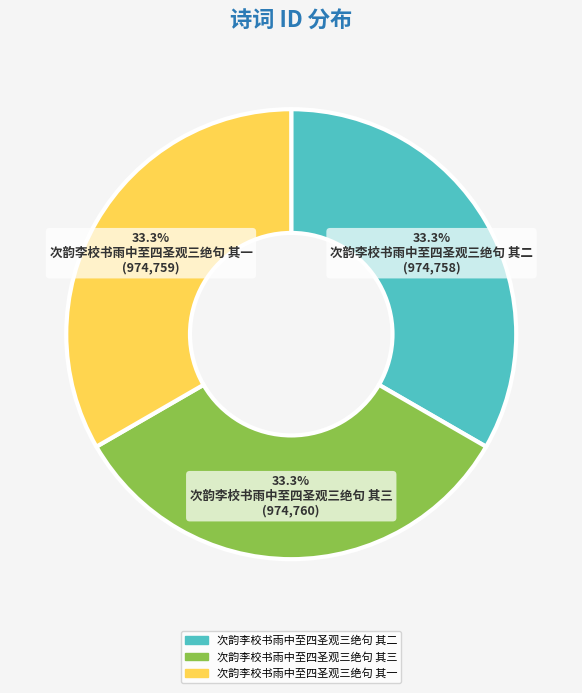

What is the ratio of the value at 次韵李校书雨中至四圣观三绝句 其一 to the value at 次韵李校书雨中至四圣观三绝句 其三?

1.0